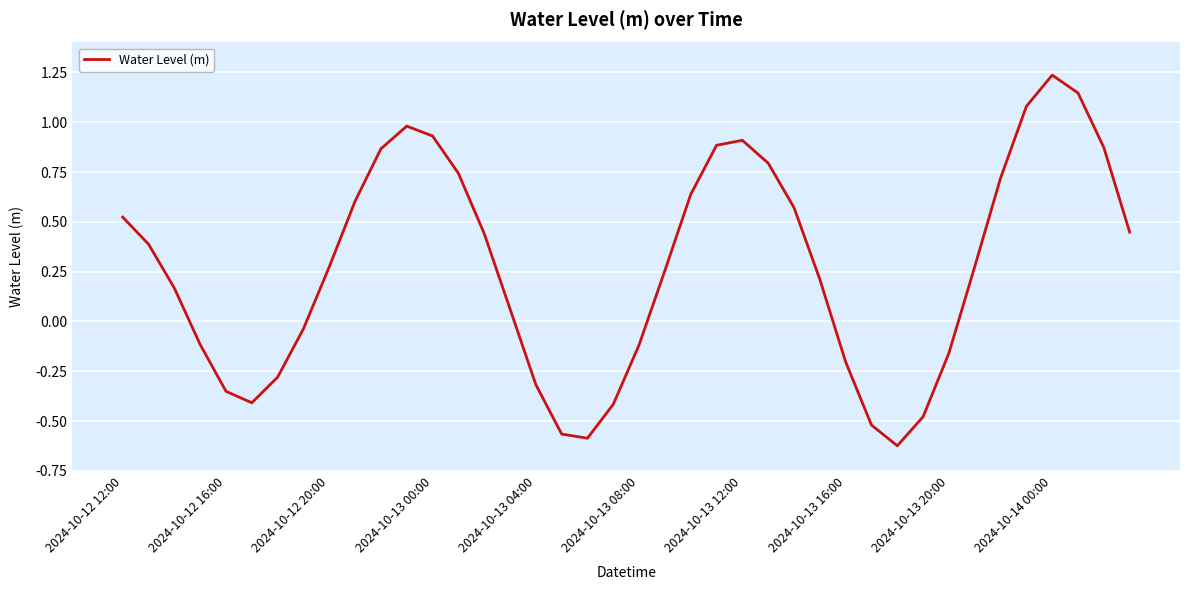

How many interior local peaks (higher than both neighbors) does the data have?

3